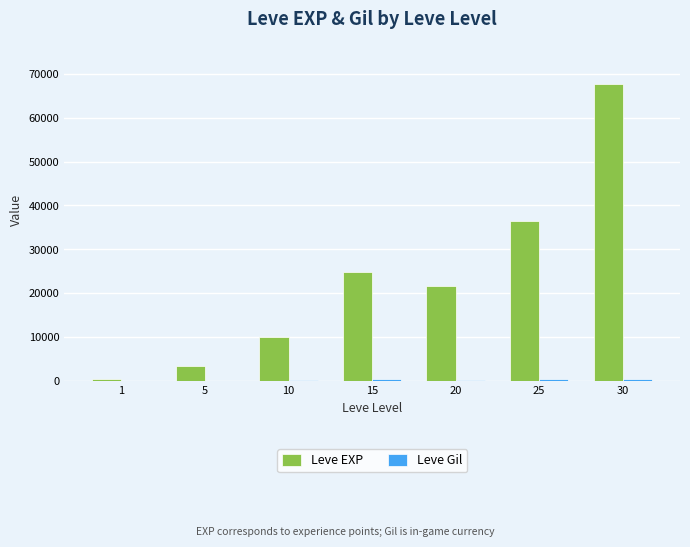

What is the greatest value displayed?

67730